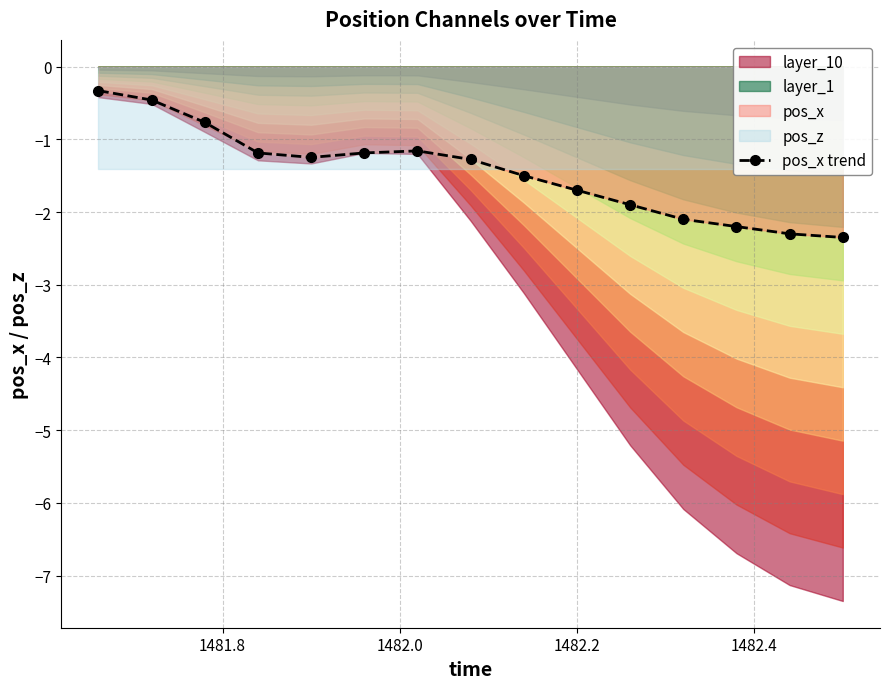

What is the value of the pos_x trend point at the 3rd from the left?

-0.8